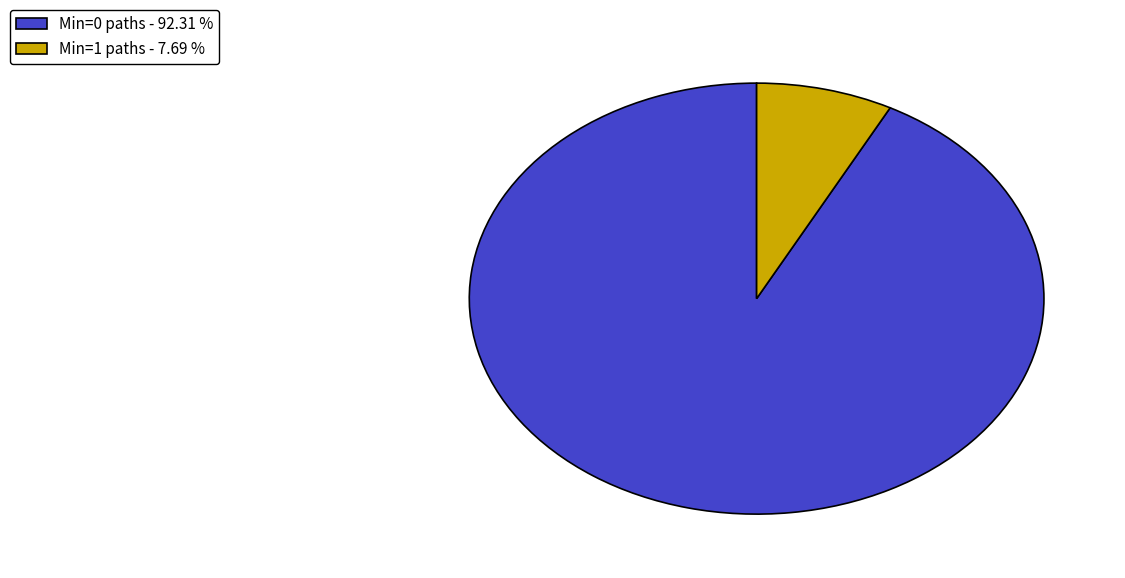

Is the sum of Min=1 paths - 7.69 % and Min=0 paths - 92.31 % greater than half?

Yes